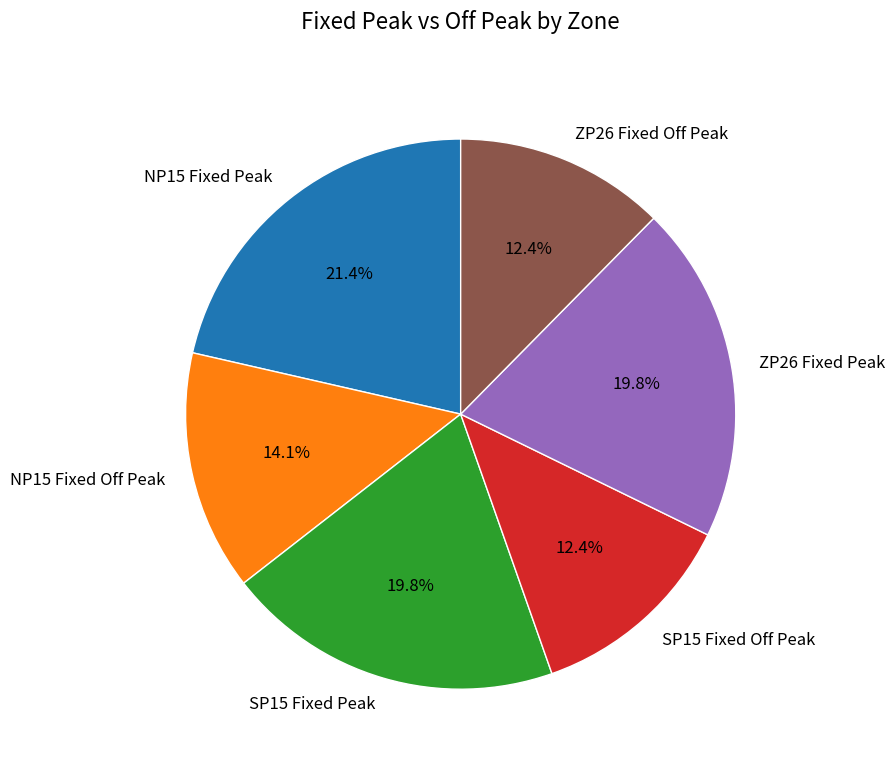

Is there a majority slice in this chart?

No